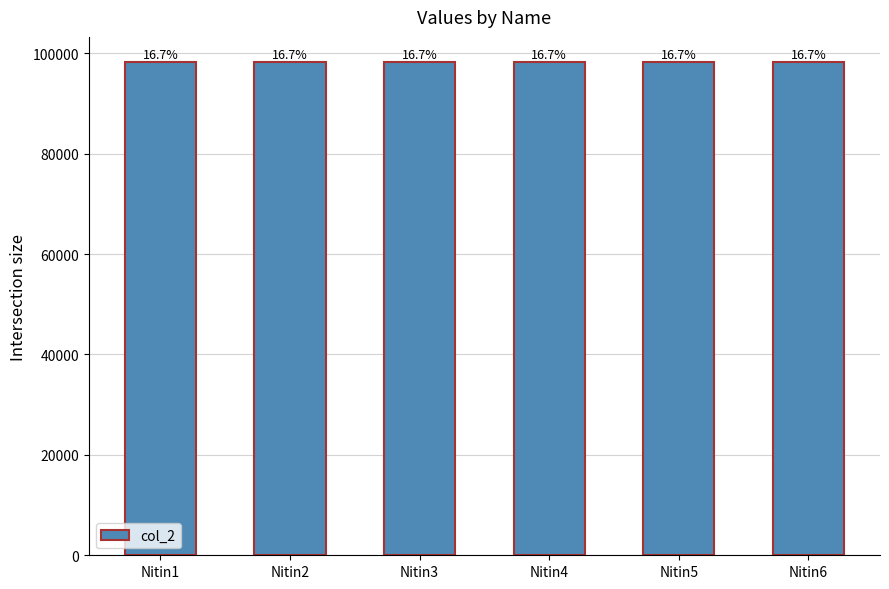

Reading right to left, transcribe all the data shown in this chart.

98345	98344	98343	98342	98341	98340